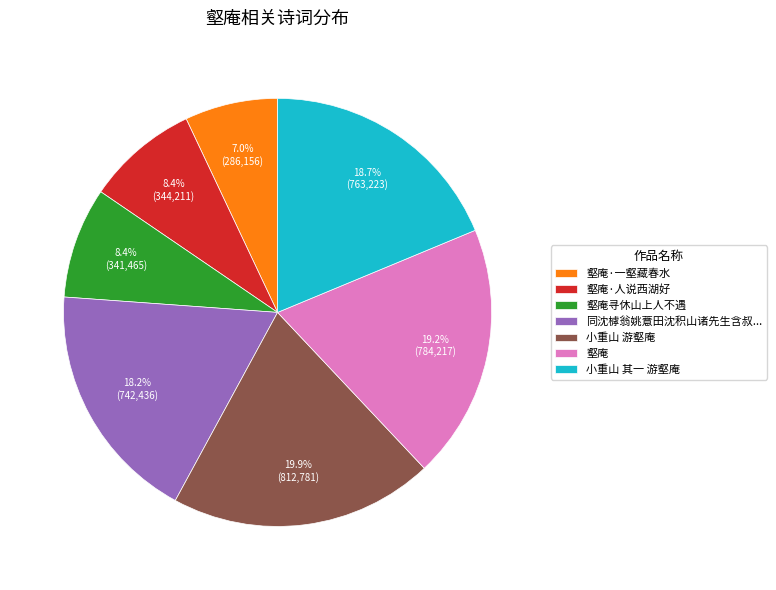

To the nearest percent, what is the average slice percentage?

14%